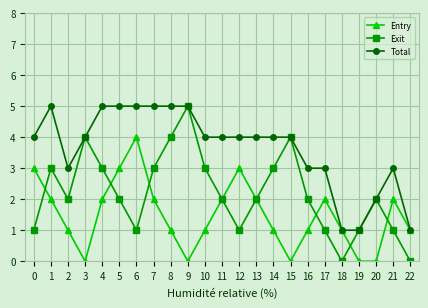

In Exit, how many points are higher than both neighbors (excluding endpoints)?

5